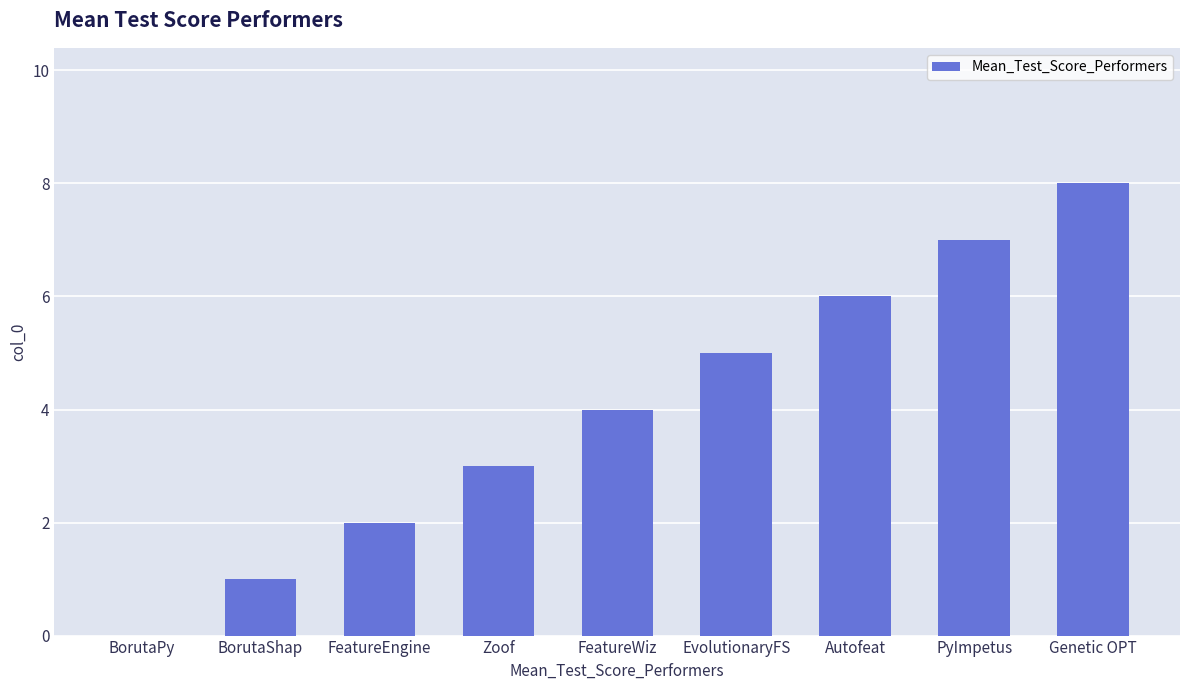

Reading left to right, transcribe all the data shown in this chart.

BorutaPy=0	BorutaShap=1	FeatureEngine=2	Zoof=3	FeatureWiz=4	EvolutionaryFS=5	Autofeat=6	PyImpetus=7	Genetic OPT=8